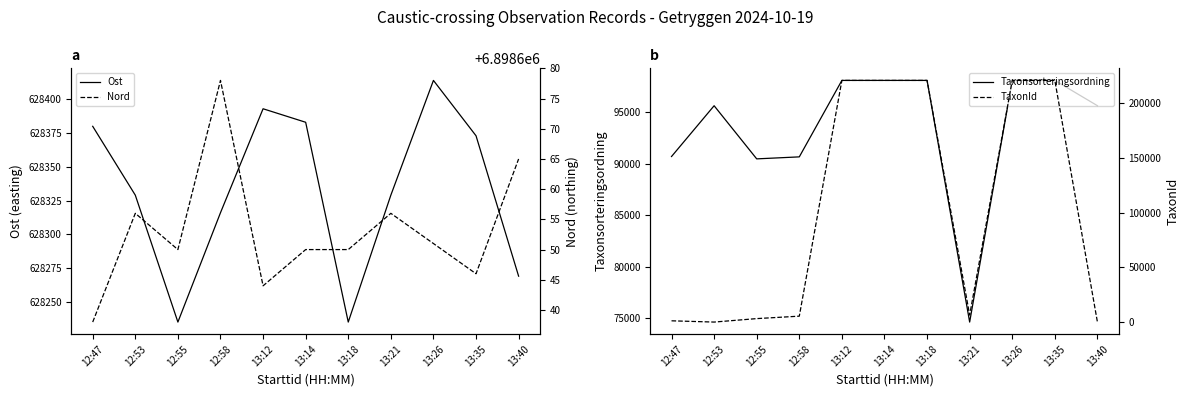

What are all the series names shown in the legend?

Ost, Taxonsorteringsordning, Nord, TaxonId